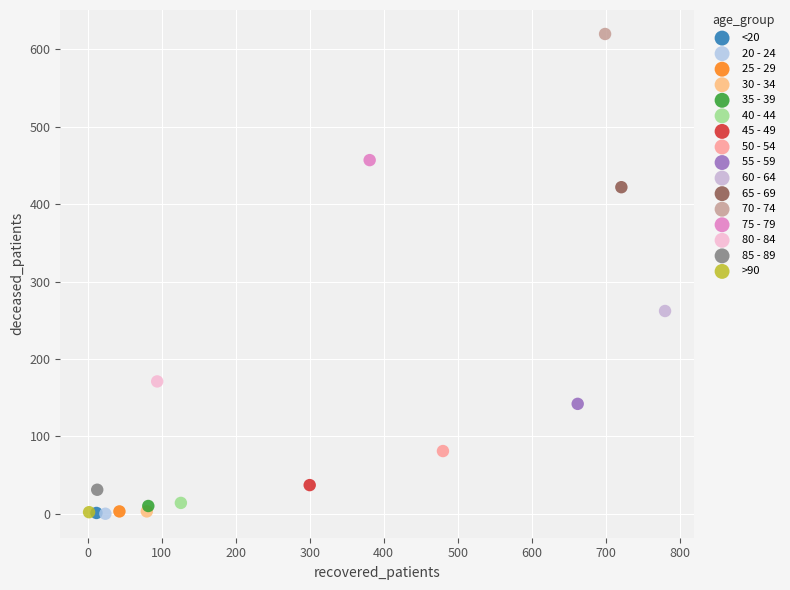

What are all the series names shown in the legend?

<20, 20 - 24, 25 - 29, 30 - 34, 35 - 39, 40 - 44, 45 - 49, 50 - 54, 55 - 59, 60 - 64, 65 - 69, 70 - 74, 75 - 79, 80 - 84, 85 - 89, >90